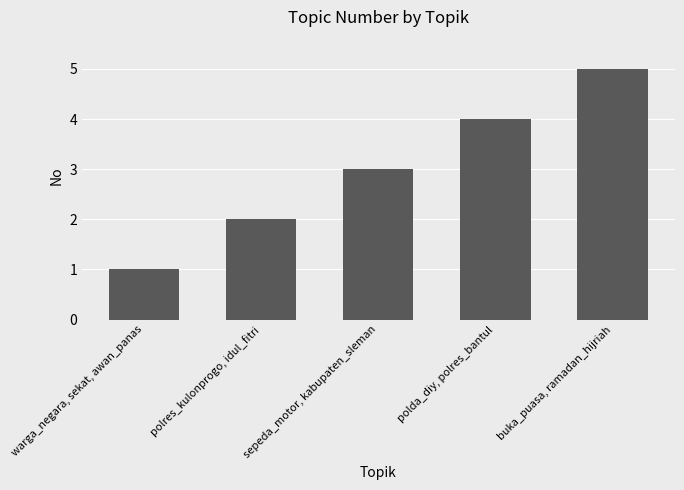

How many bars are there in total?

5